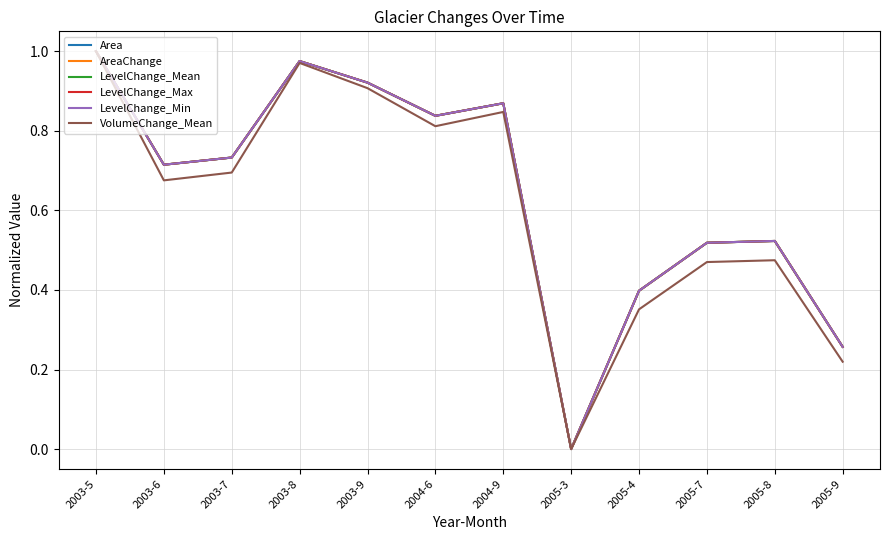

Does the chart have visible grid lines?

Yes